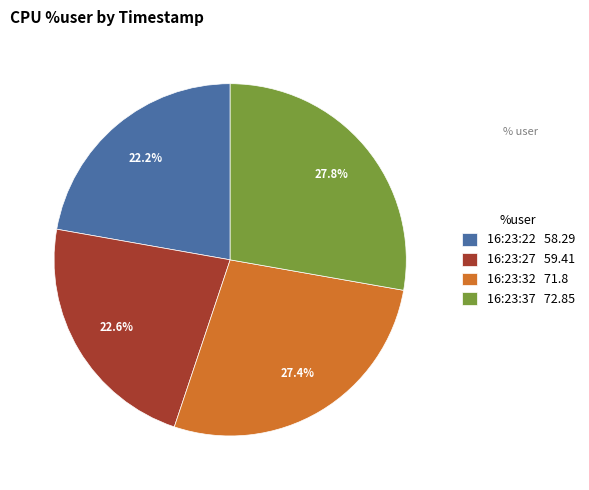

The 16:23:27 slice represents 23% of the pie. True or false?

True